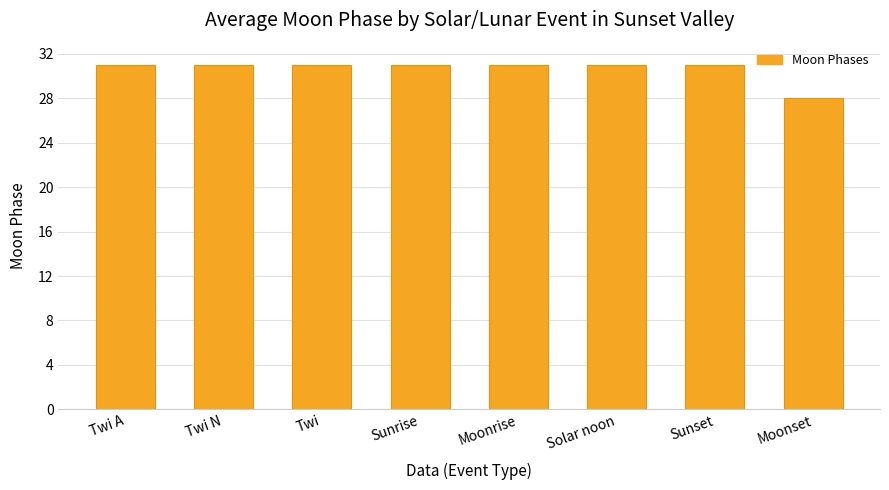

What is the sum of all values?

245